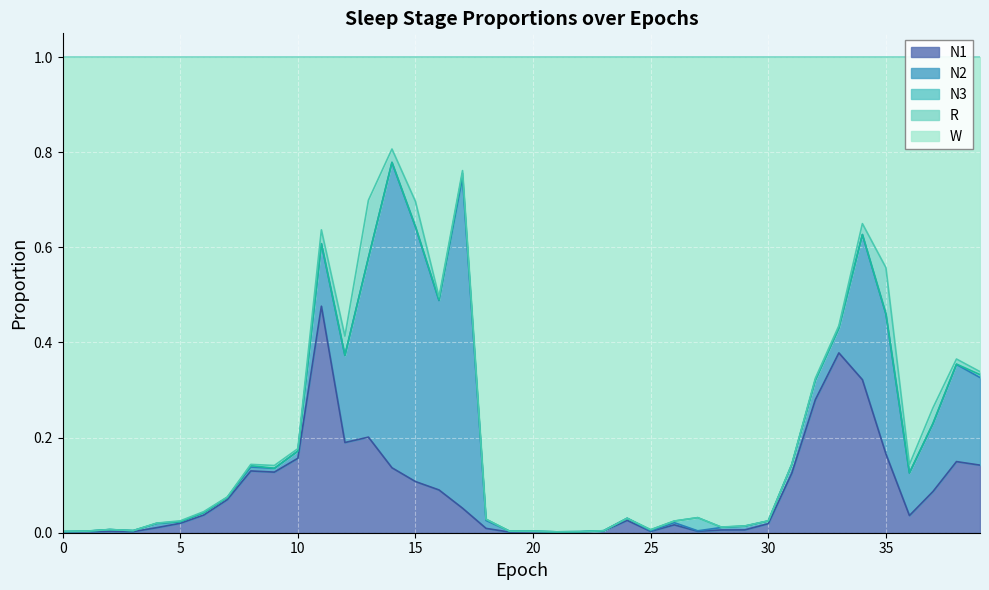

What is the highest value of the W series?

1.0